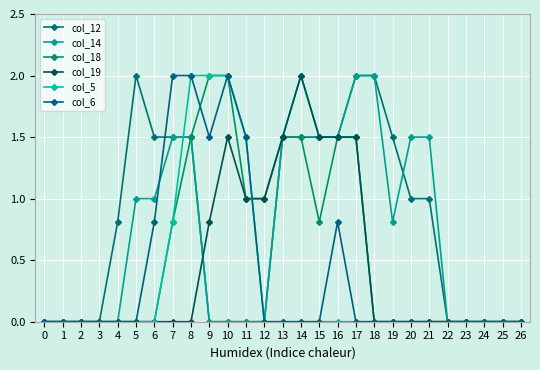

What is the value of the col_12 point at the 5th from the left?

0.8